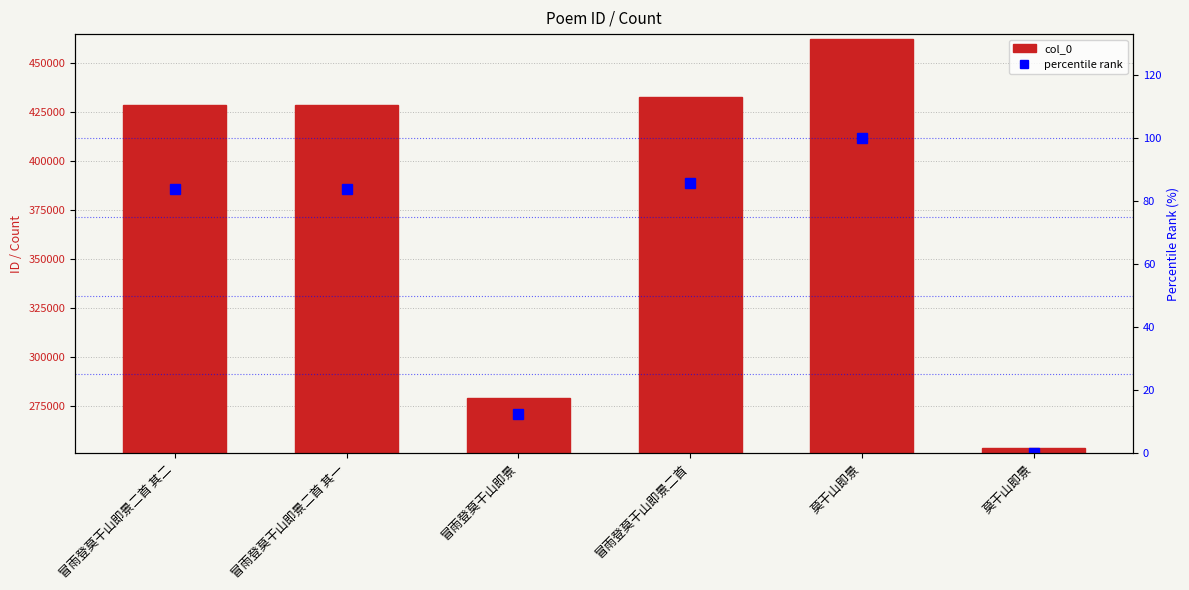

The col_0 series shows 428229.0 at 冒雨登莫干山即景二首 其一. True or false?

True